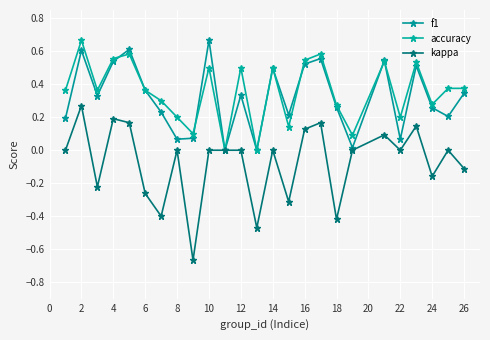

In accuracy, how many points are lower than both neighbors (excluding endpoints)?

8